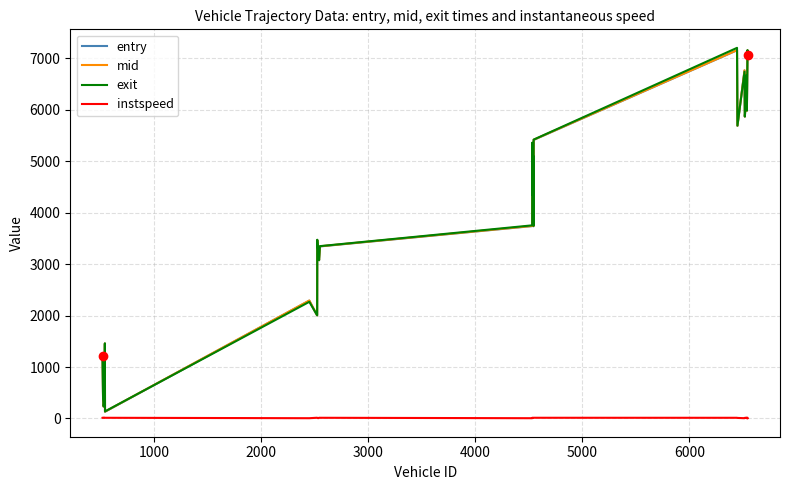

What are all the series names shown in the legend?

entry, mid, exit, instspeed